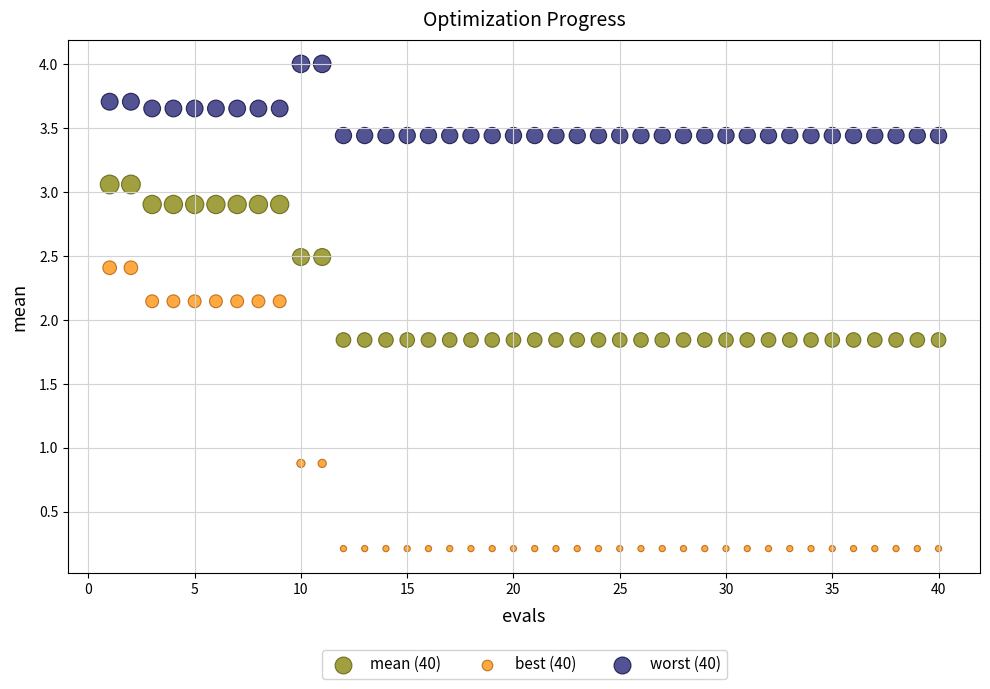

What are all the series names shown in the legend?

mean (40), best (40), worst (40)